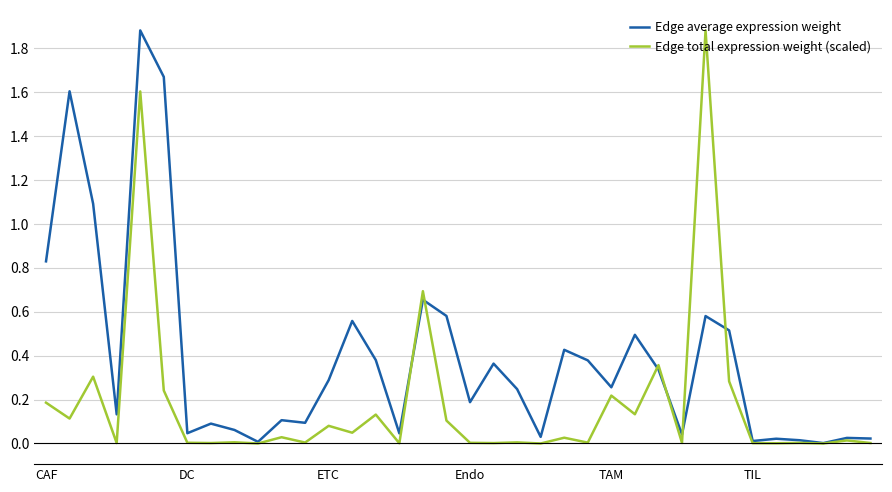

Which series has the largest total across all categories?

Edge average expression weight